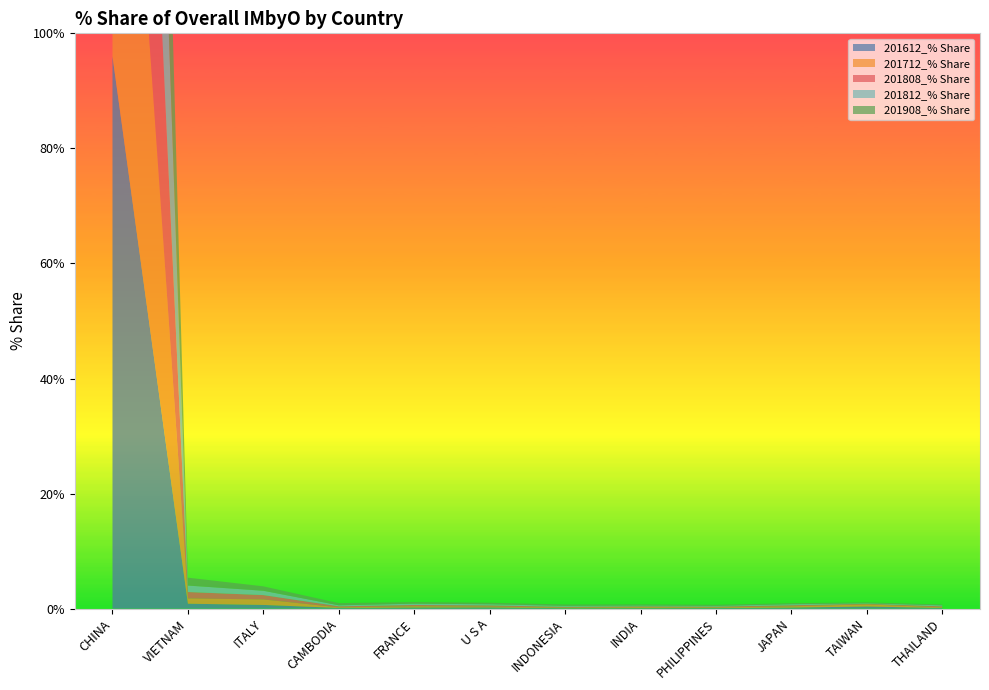

Reading right to left, transcribe all the data shown in this chart.

201612_% Share: 0.1	0.4	0.2	0.1	0.1	0.1	0.2	0.2	0.1	0.6	0.9	96.0
201712_% Share: 0.1	0.4	0.2	0.1	0.2	0.1	0.2	0.2	0.1	1.0	0.9	95.6
201808_% Share: 0.2	0.1	0.2	0.1	0.1	0.1	0.2	0.2	0.2	0.8	1.1	95.7
201812_% Share: 0.2	0.1	0.2	0.1	0.1	0.2	0.2	0.2	0.2	0.8	1.1	95.6
201908_% Share: 0.2	0.2	0.2	0.2	0.2	0.2	0.3	0.3	0.4	0.8	1.4	95.2